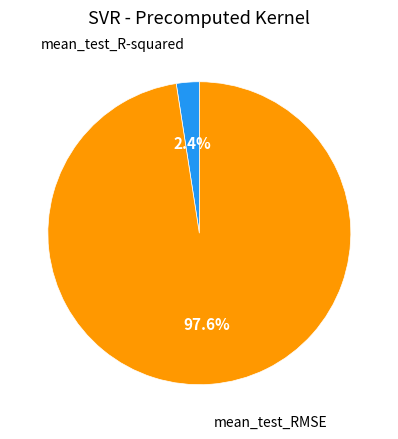

Is there any slice that represents more than half of the pie?

Yes